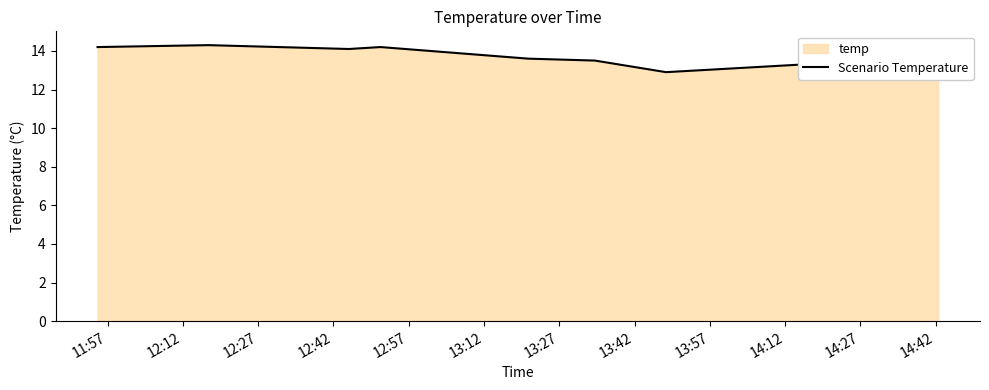

Approximately how many times larger is the value at 13:27 compared to 13:57?

1.0